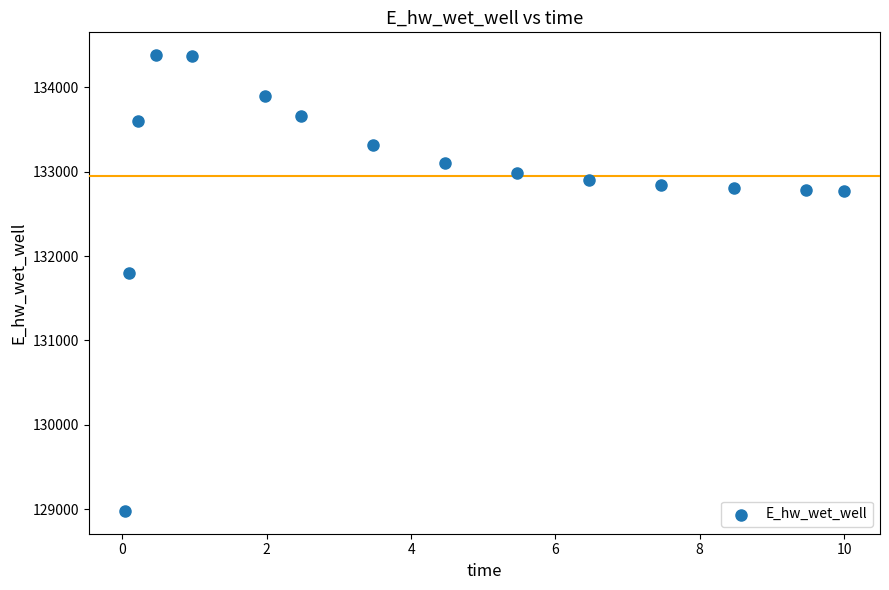

What Y value in the scatter plot is closest to 131680?

131797.5